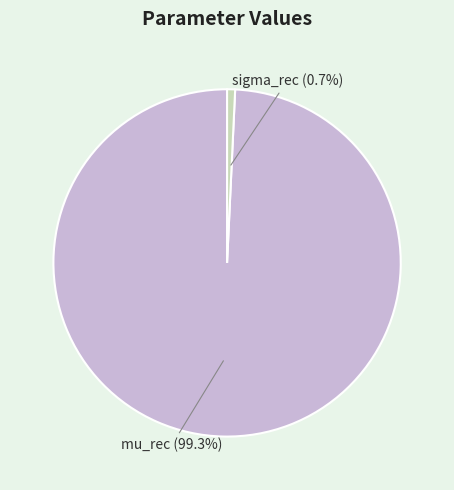

The sigma_rec slice represents 1% of the pie. True or false?

True